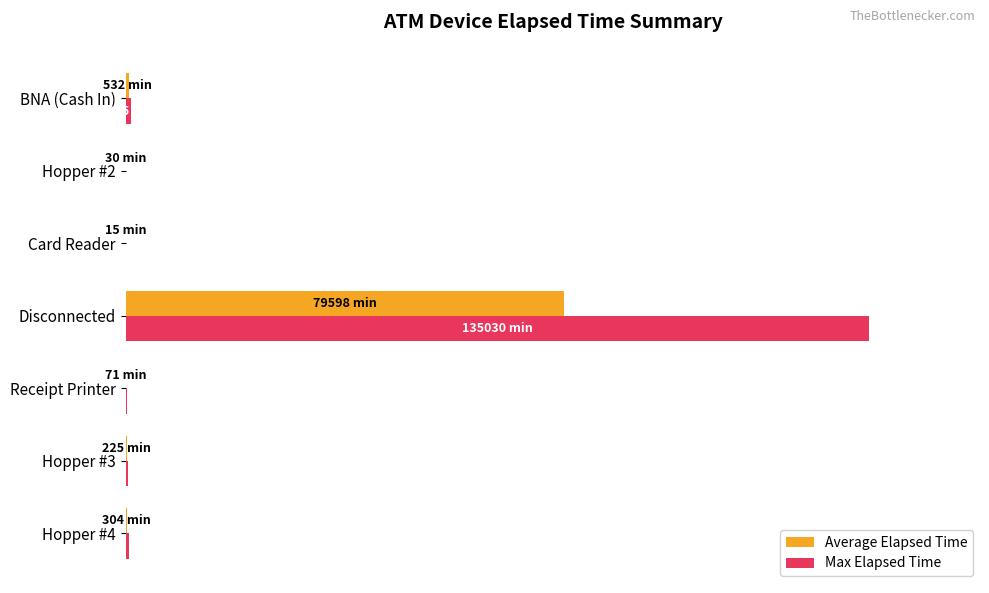

What is the average value of the Average Elapsed Time series?

8.5